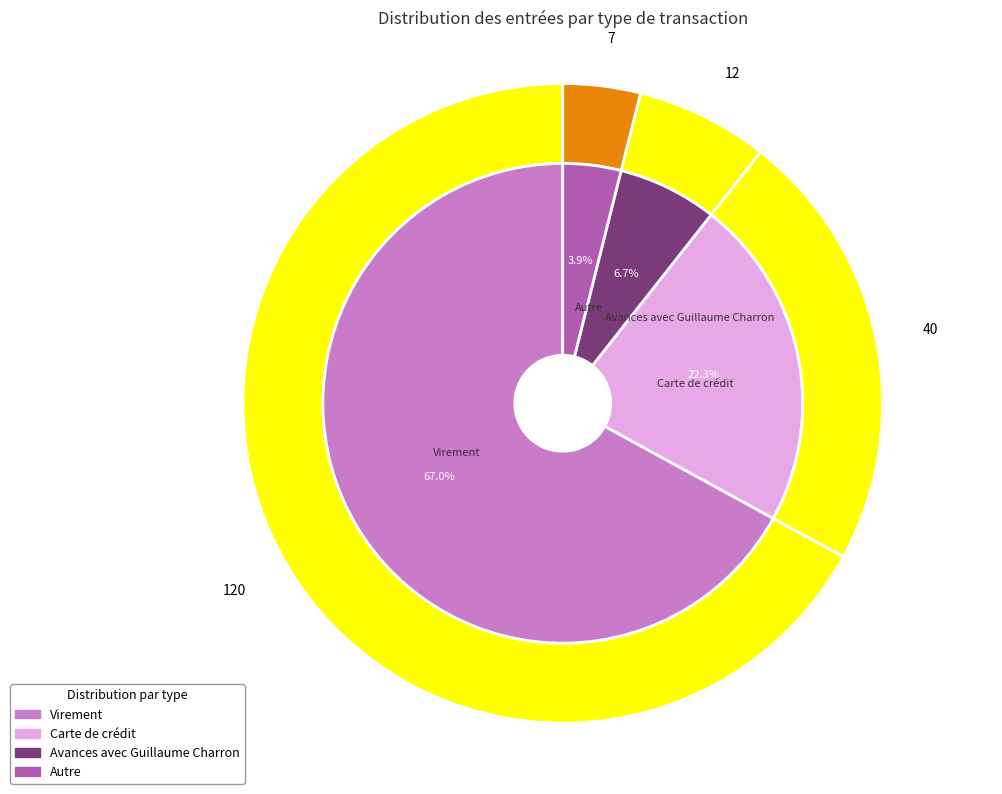

What is the ratio of the value at Autre to the value at Virement?

0.1